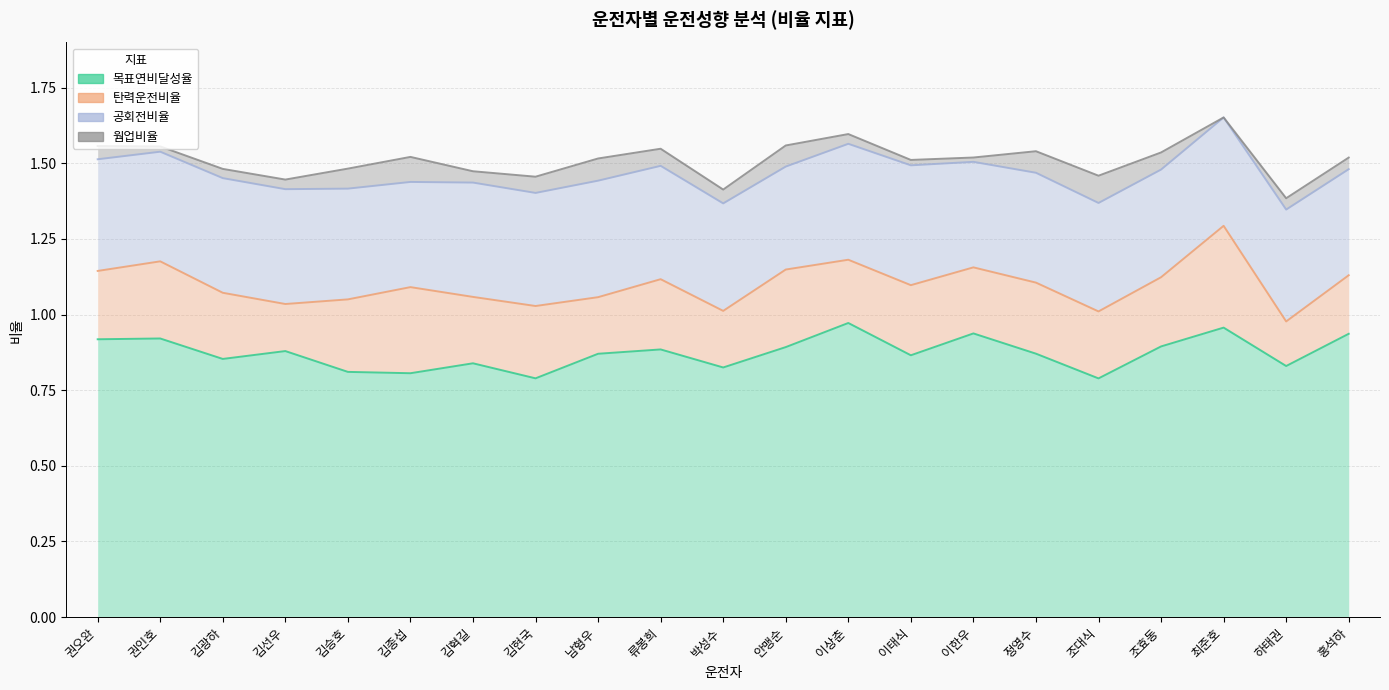

Which series has the widest spread of values?

탄력운전비율